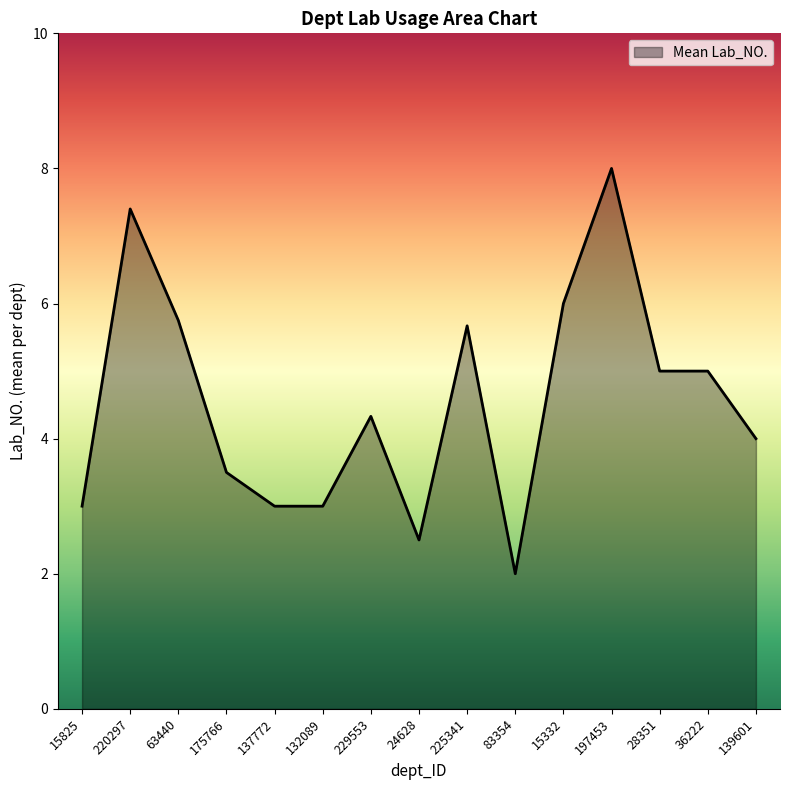

At which category does the chart reach its peak across all series?

197453